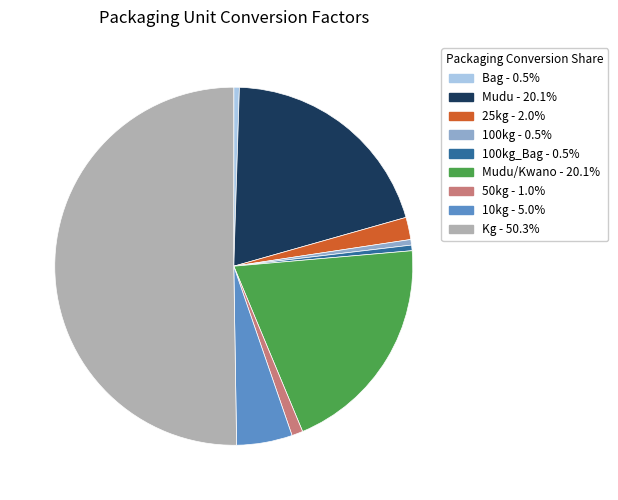

Do 10kg - 5.0% and 25kg - 2.0% together represent more than half of the pie?

No